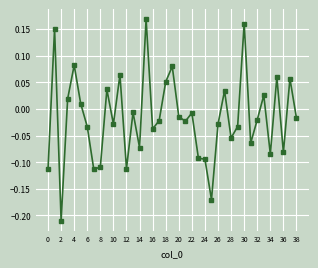

Does the chart display data point markers on the line(s)?

Yes